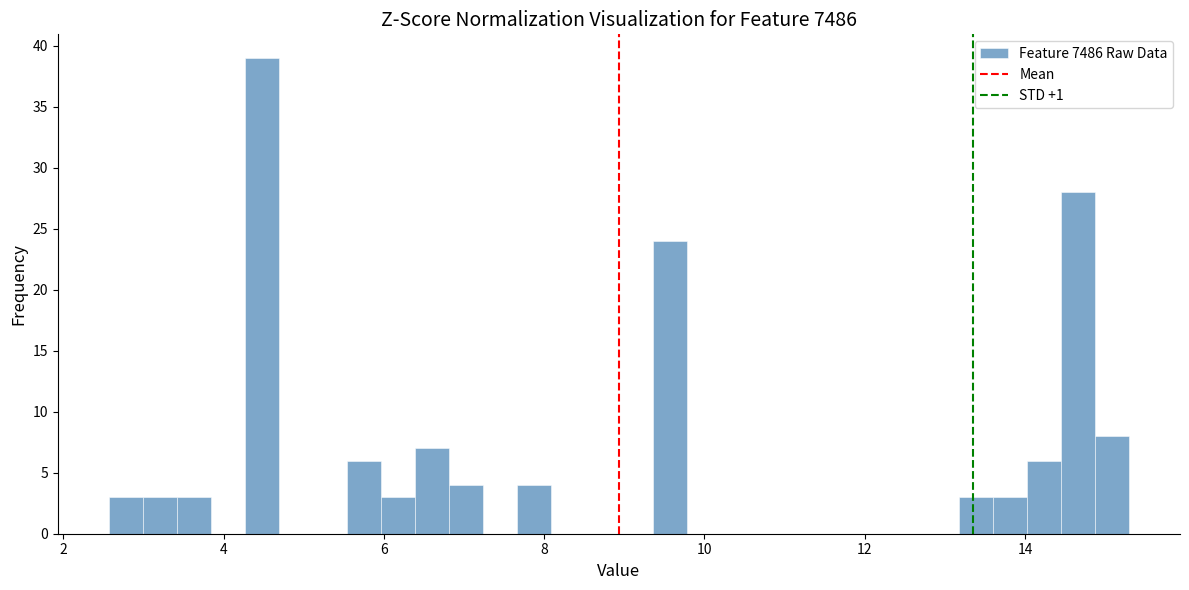

Around what value on the x-axis is the tallest bar? Give the approximate position of its centre, as read against the axis.

4.4